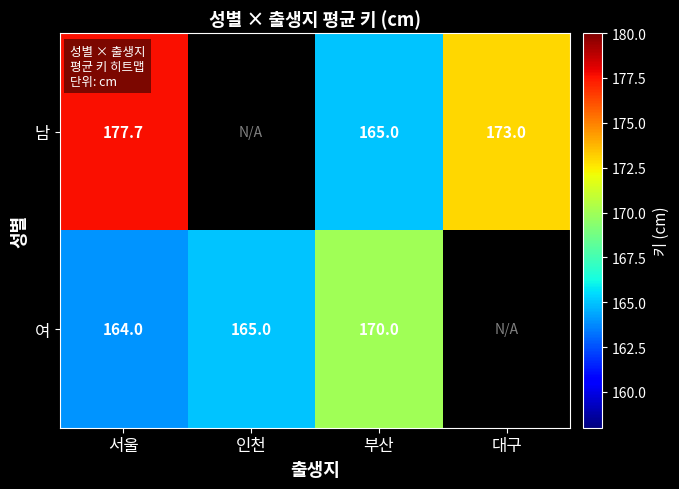

Is it true that 여 equals 63.3 at 서울?

False